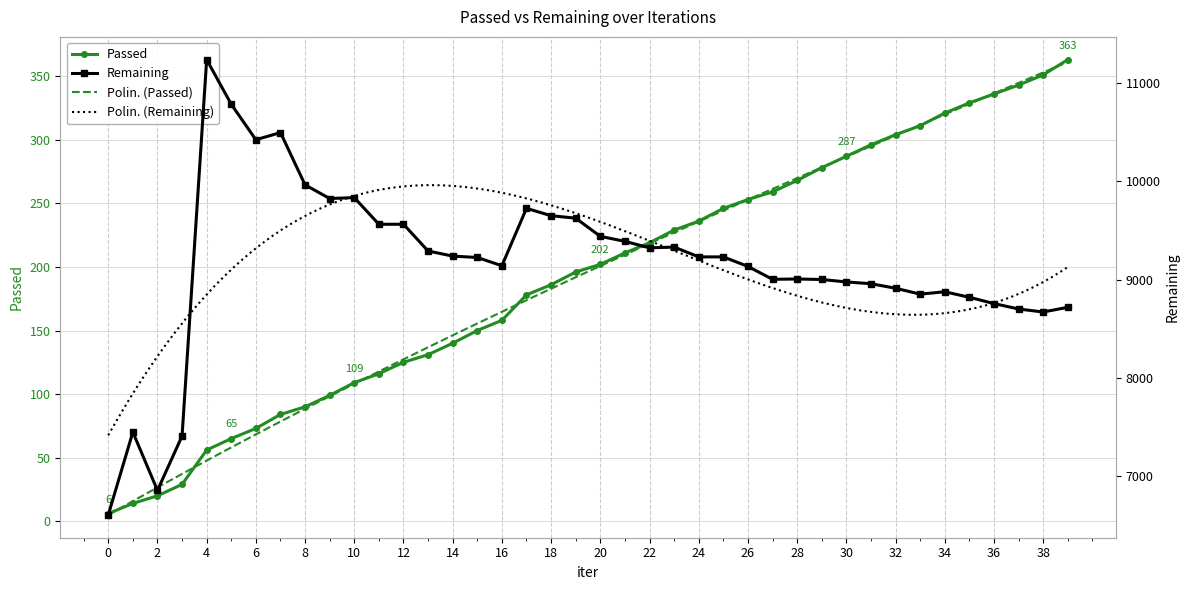

At which category does the chart reach its peak across all series?

4